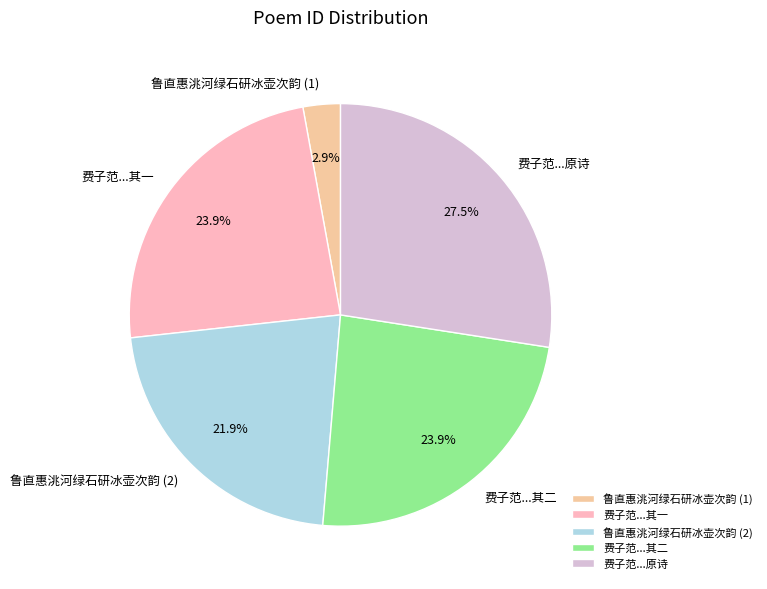

How many slices are in this pie chart?

5